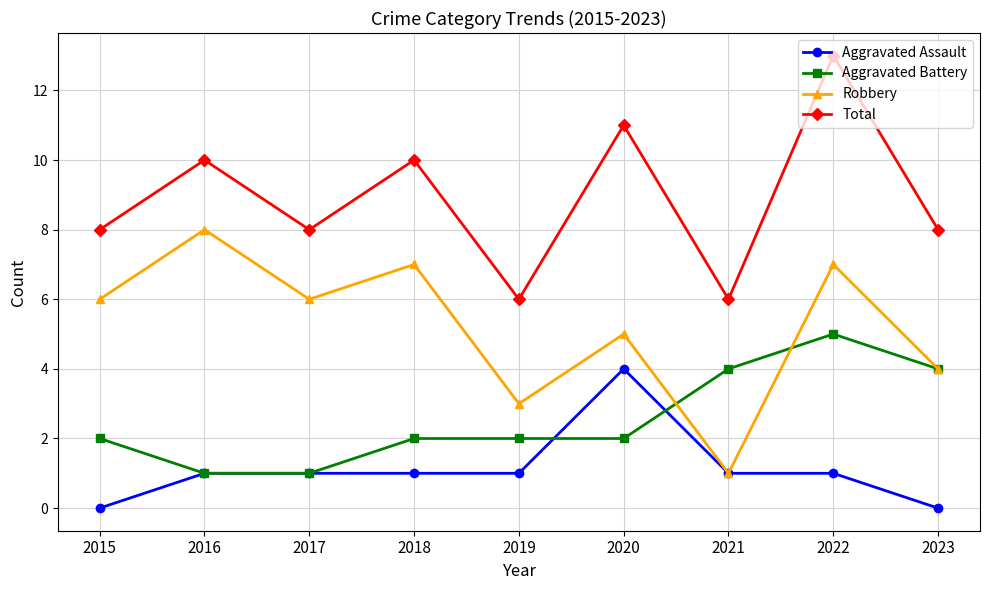

At which label is Robbery closest to 4?

2023